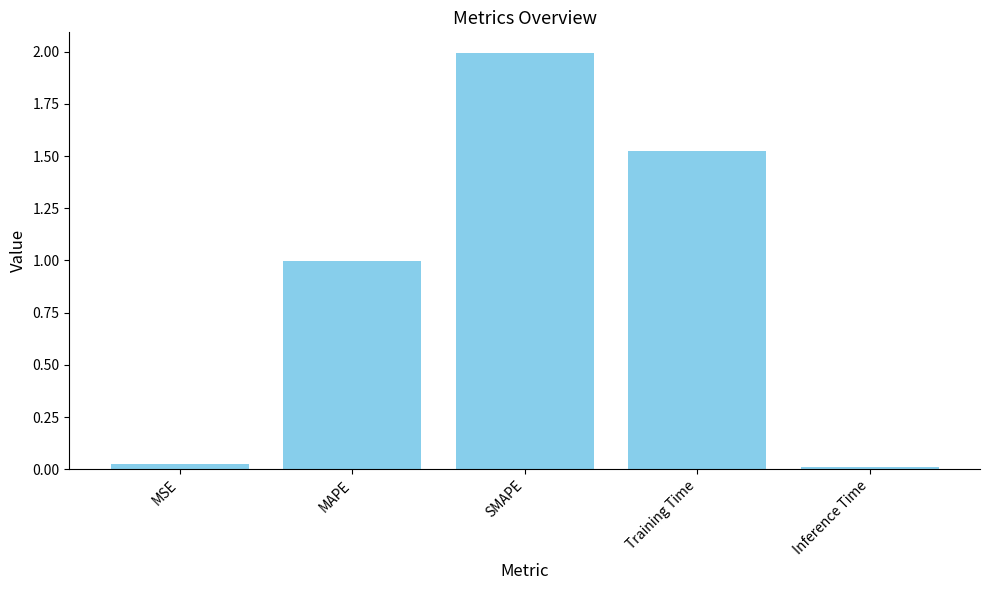

How many series are shown in this chart?

1